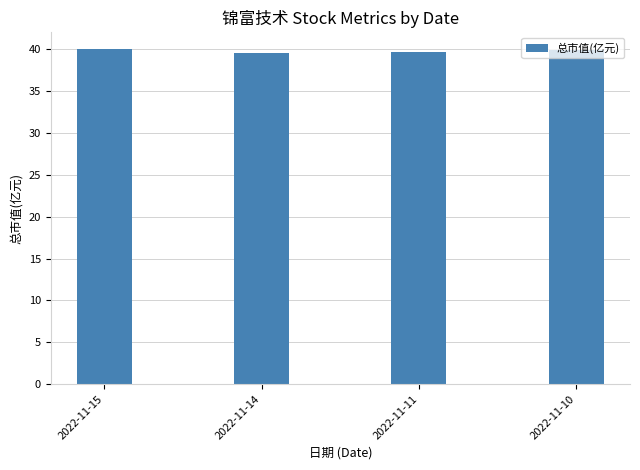

True or false: the data shows 40.0 at 2022-11-15.

True